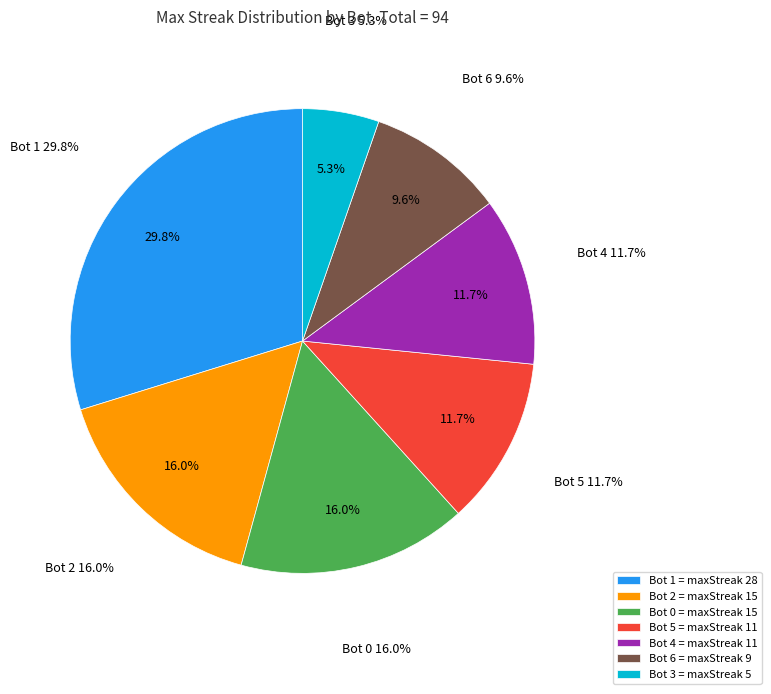

What is the smallest slice in the pie chart?

Bot 3